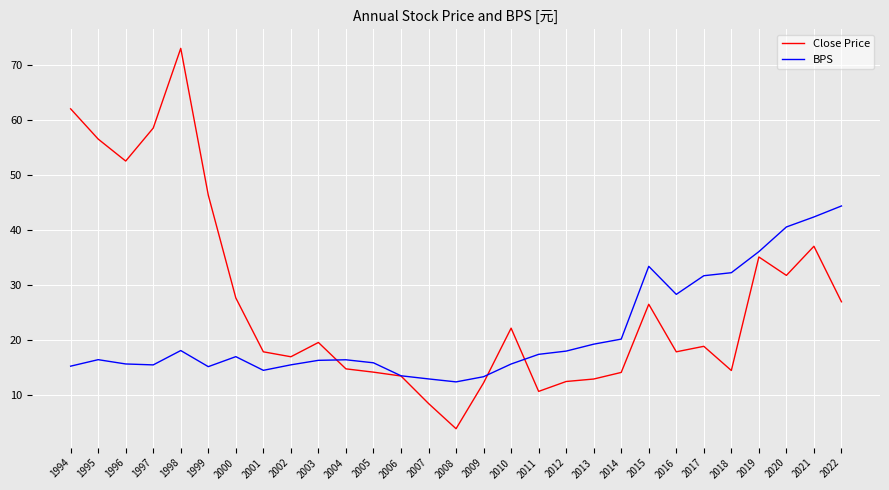

What is the sum of all Close Price values?

777.3